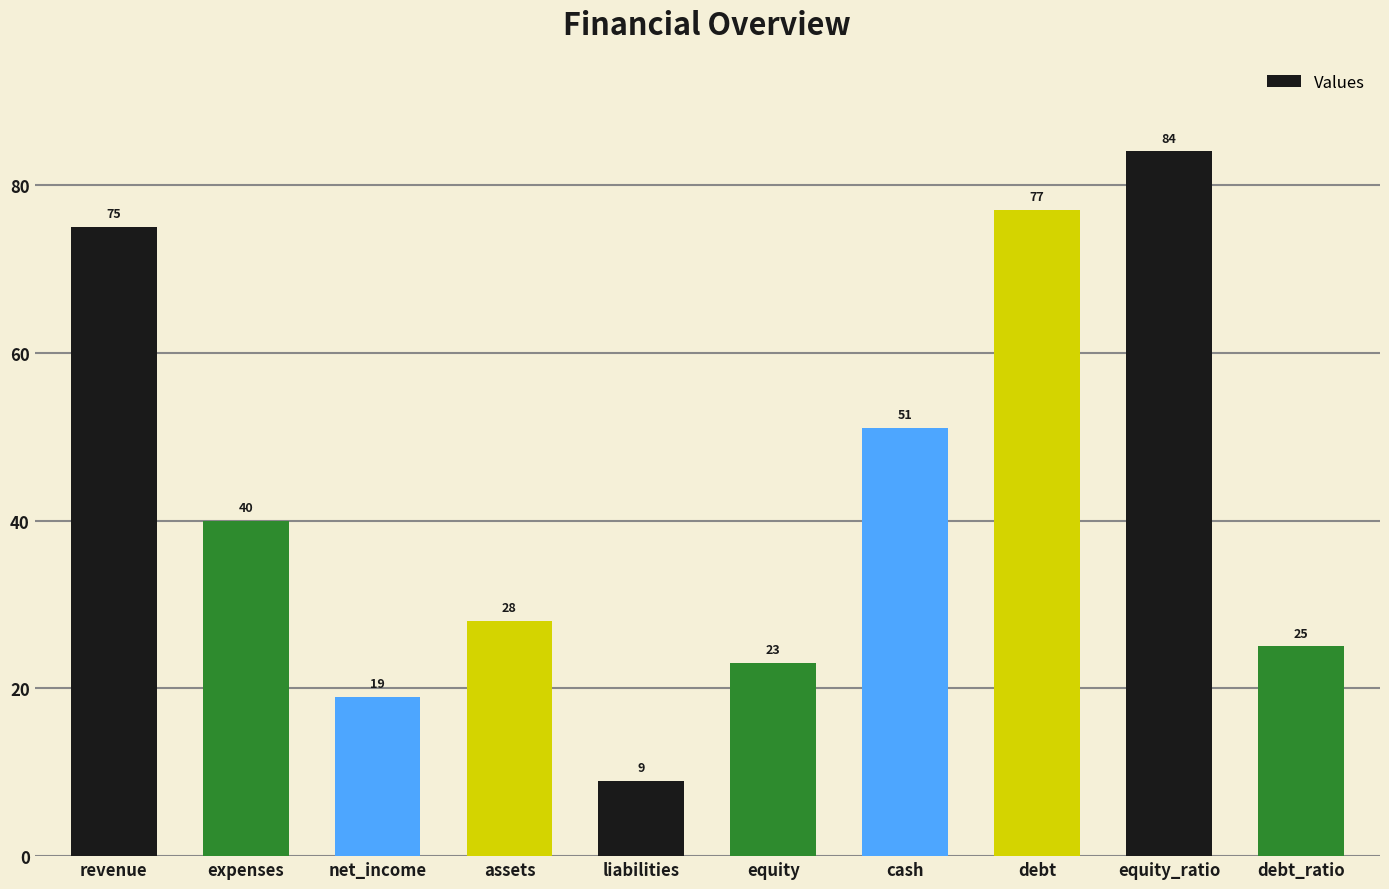

List the labels in order of value, largest first.

equity_ratio, debt, revenue, cash, expenses, assets, debt_ratio, equity, net_income, liabilities